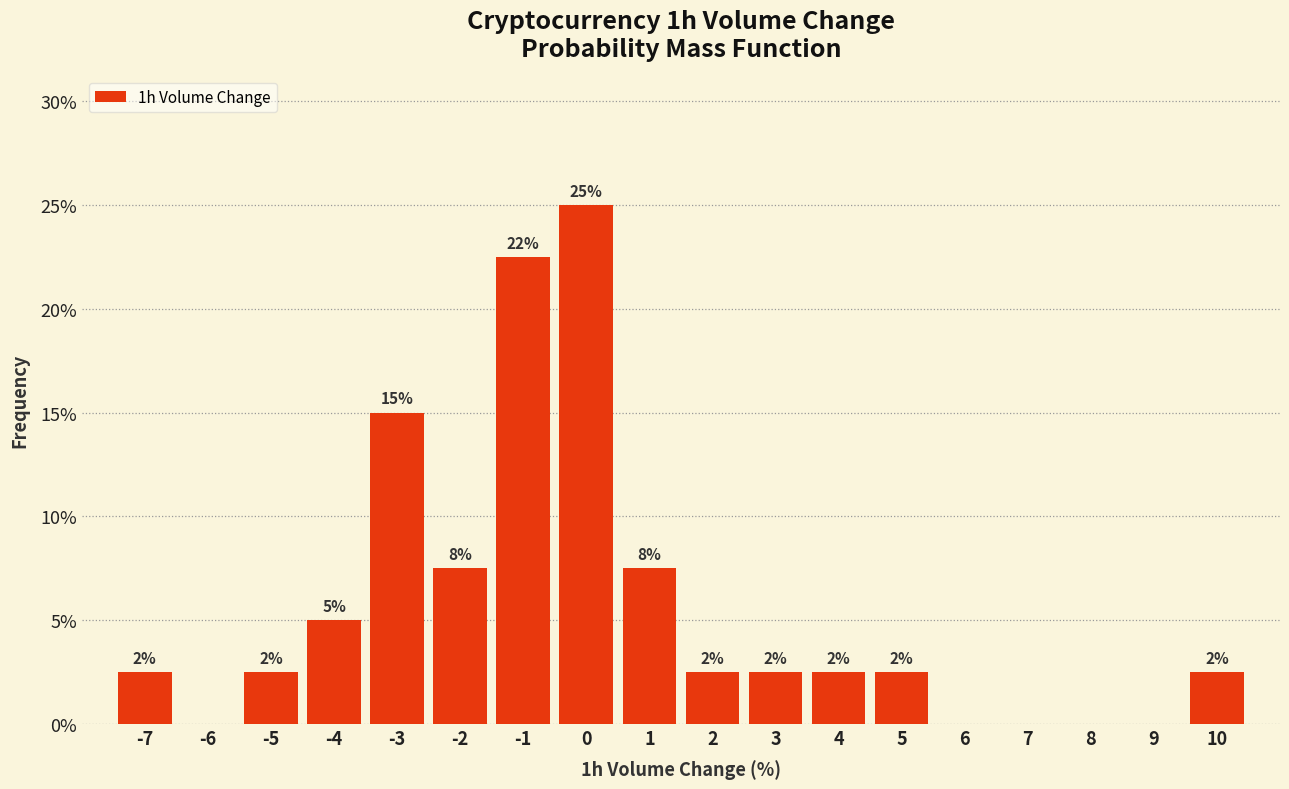

Are the bars horizontal?

No